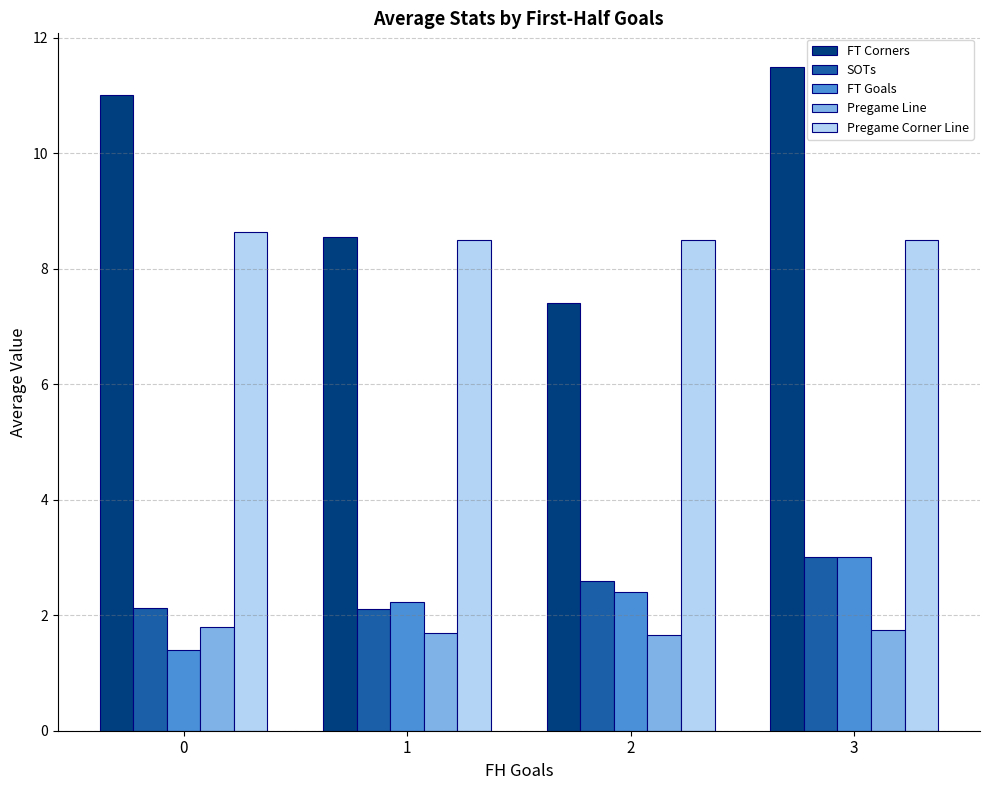

Which label corresponds to the largest value in the chart?

3